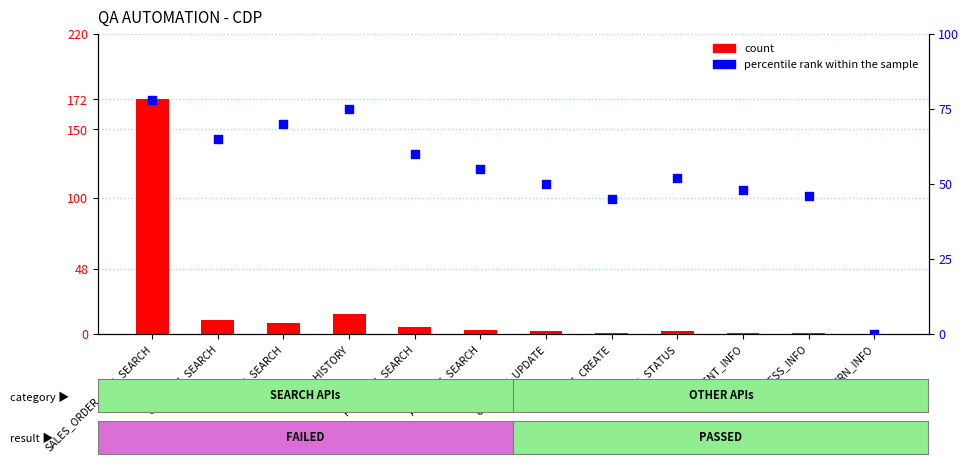

Which series has the largest total across all categories?

percentile rank within the sample